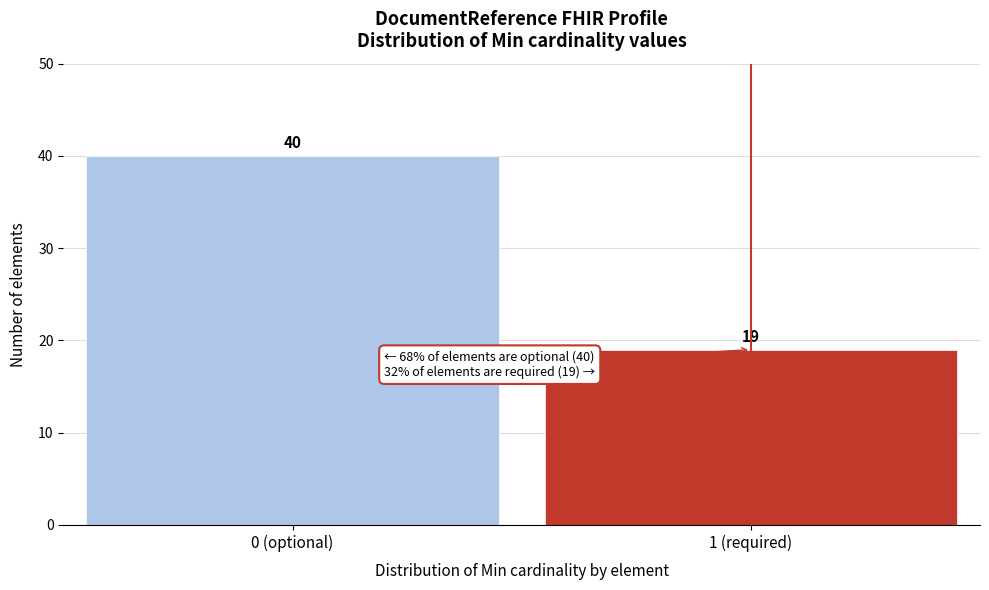

Reading left to right, extract all data points from this chart.

0 (optional)=40	1 (required)=19